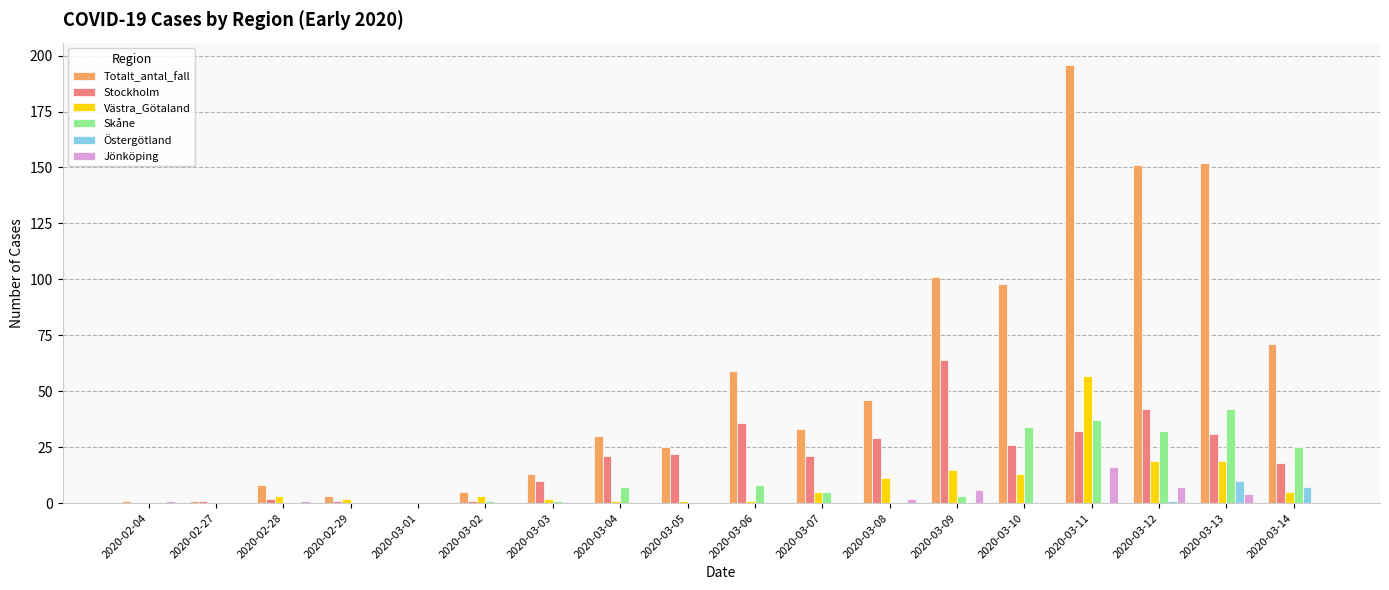

Which series has the largest total across all categories?

Totalt_antal_fall